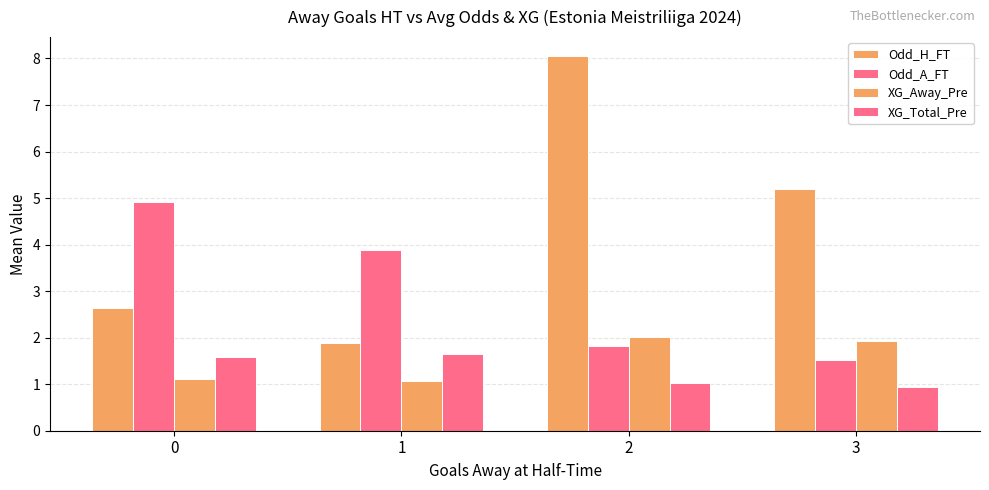

How many groups of bars are there?

4